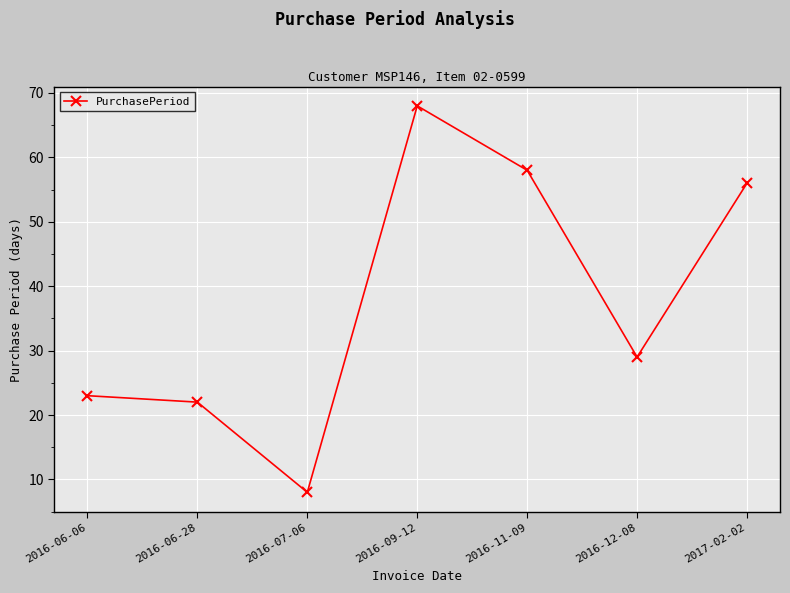

Rank the categories by value from lowest to highest.

2016-07-06, 2016-06-28, 2016-06-06, 2016-12-08, 2017-02-02, 2016-11-09, 2016-09-12